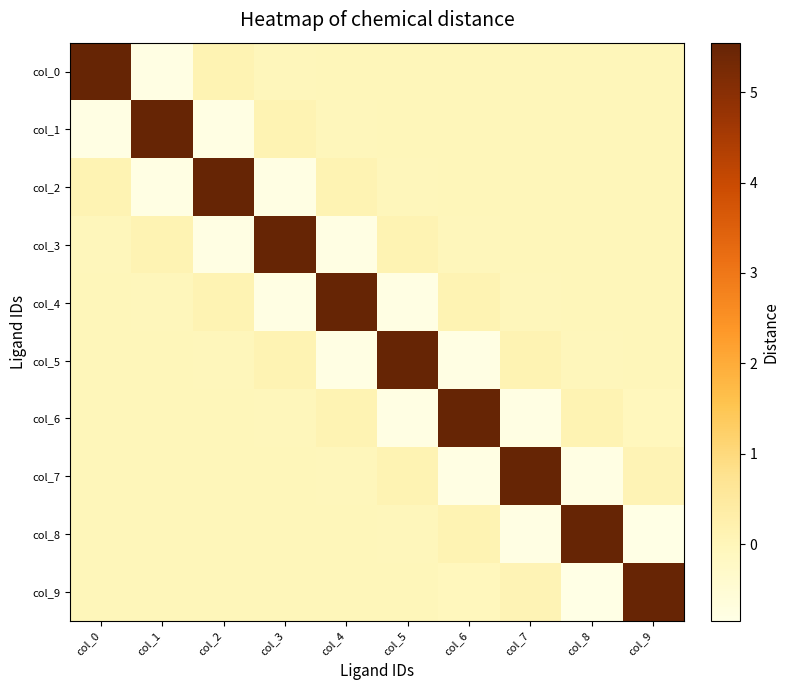

Reading right to left, transcribe all the data shown in this chart.

col_0: col_9=-0.0	col_8=-0.0	col_7=-0.0	col_6=-0.0	col_5=-0.0	col_4=-0.0	col_3=-0.0	col_2=0.1	col_1=-0.8	col_0=5.5
col_1: col_9=-0.0	col_8=-0.0	col_7=-0.0	col_6=-0.0	col_5=-0.0	col_4=-0.0	col_3=0.1	col_2=-0.8	col_1=5.5	col_0=-0.8
col_2: col_9=-0.0	col_8=-0.0	col_7=-0.0	col_6=-0.0	col_5=-0.0	col_4=0.1	col_3=-0.8	col_2=5.5	col_1=-0.8	col_0=0.1
col_3: col_9=-0.0	col_8=-0.0	col_7=-0.0	col_6=-0.0	col_5=0.1	col_4=-0.8	col_3=5.5	col_2=-0.8	col_1=0.1	col_0=-0.0
col_4: col_9=-0.0	col_8=-0.0	col_7=-0.0	col_6=0.1	col_5=-0.8	col_4=5.5	col_3=-0.8	col_2=0.1	col_1=-0.0	col_0=-0.0
col_5: col_9=-0.0	col_8=-0.0	col_7=0.1	col_6=-0.8	col_5=5.5	col_4=-0.8	col_3=0.1	col_2=-0.0	col_1=-0.0	col_0=-0.0
col_6: col_9=-0.1	col_8=0.1	col_7=-0.8	col_6=5.5	col_5=-0.8	col_4=0.1	col_3=-0.0	col_2=-0.0	col_1=-0.0	col_0=-0.0
col_7: col_9=0.1	col_8=-0.8	col_7=5.5	col_6=-0.8	col_5=0.1	col_4=-0.0	col_3=-0.0	col_2=-0.0	col_1=-0.0	col_0=-0.0
col_8: col_9=-0.8	col_8=5.5	col_7=-0.8	col_6=0.1	col_5=-0.0	col_4=-0.0	col_3=-0.0	col_2=-0.0	col_1=-0.0	col_0=-0.0
col_9: col_9=5.5	col_8=-0.8	col_7=0.1	col_6=-0.1	col_5=-0.0	col_4=-0.0	col_3=-0.0	col_2=-0.0	col_1=-0.0	col_0=-0.0